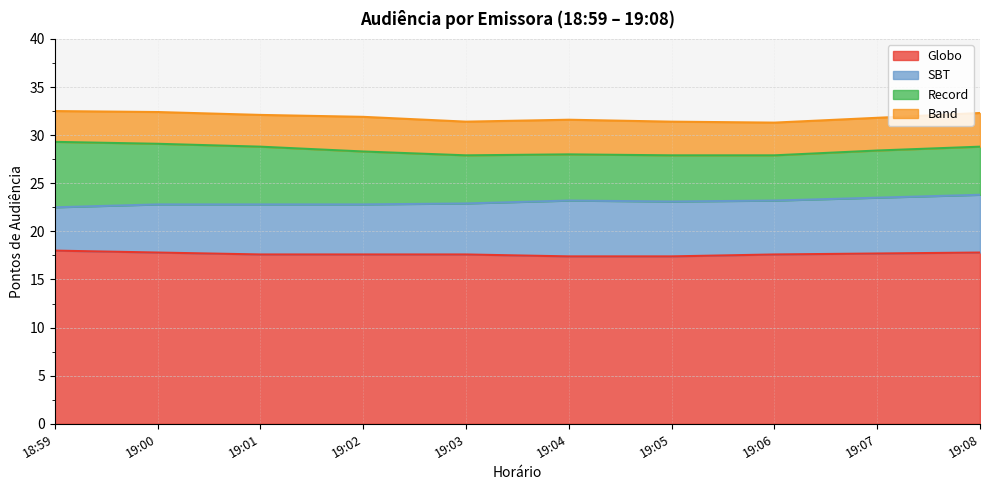

Between 19:04 and 19:03, which is larger?

19:03